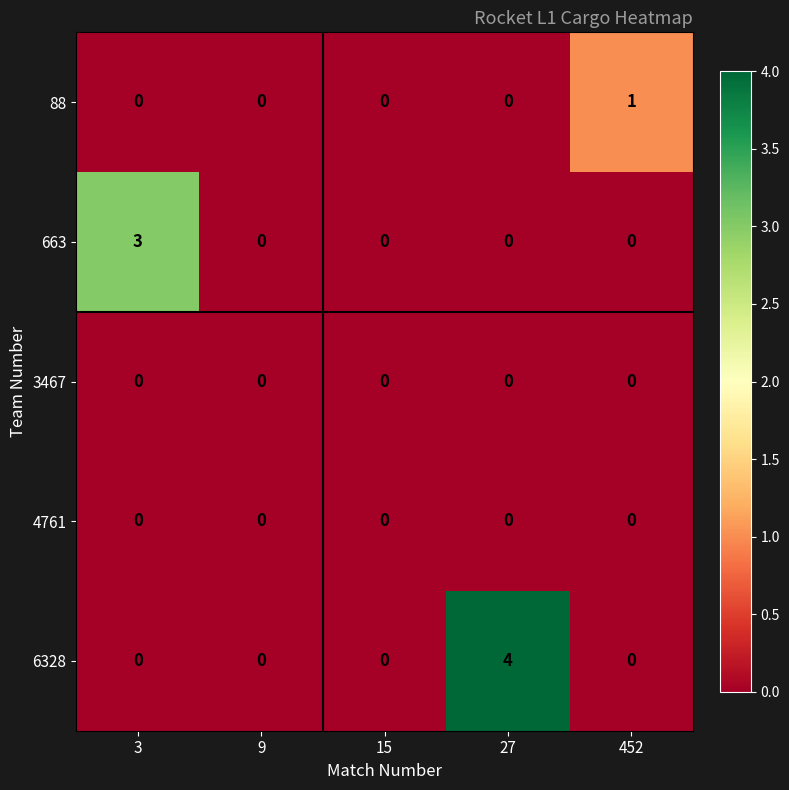

True or false: 663 has a value of 2 at 452.

False